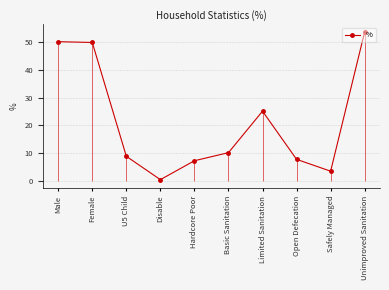

Which category has the lowest value across all series?

Disable